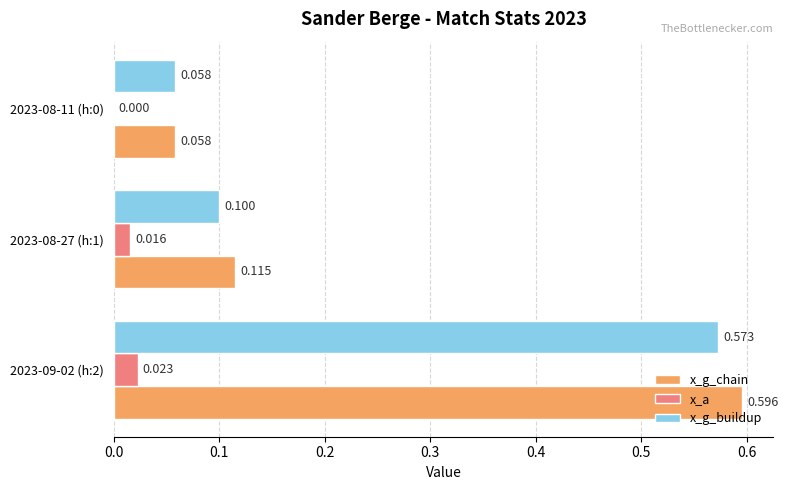

Which series changed the most between 2023-08-27 (h:1) and 2023-08-11 (h:0)?

x_g_chain